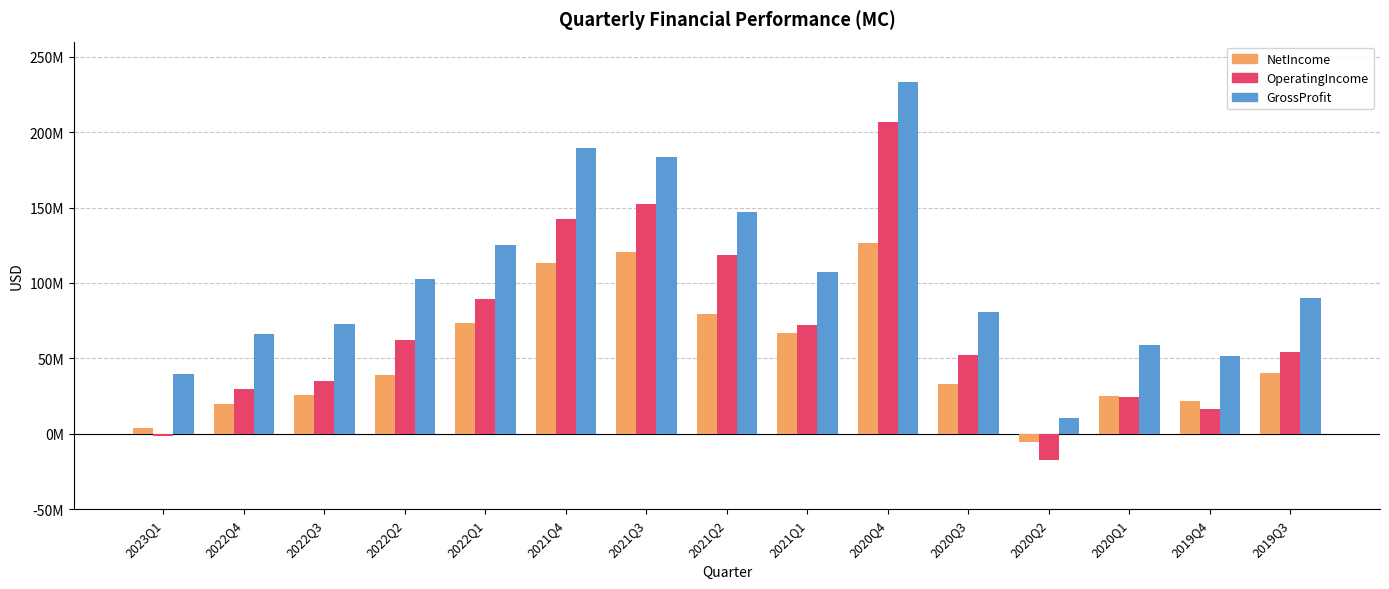

What is the greatest value displayed?

233109000